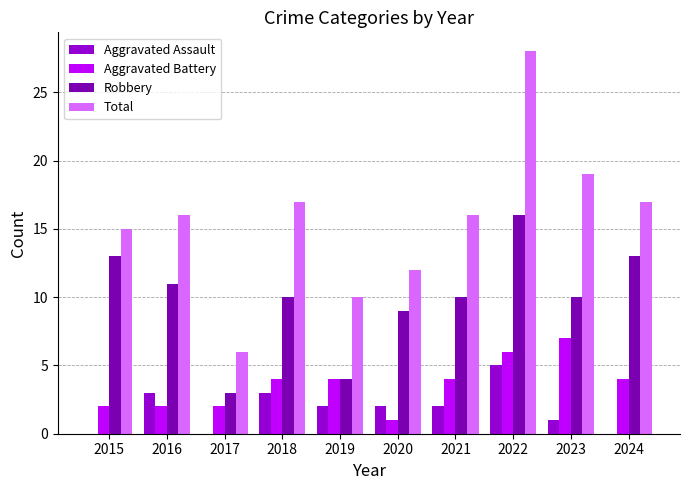

The value of Total at 2016 is 24. True or false?

False